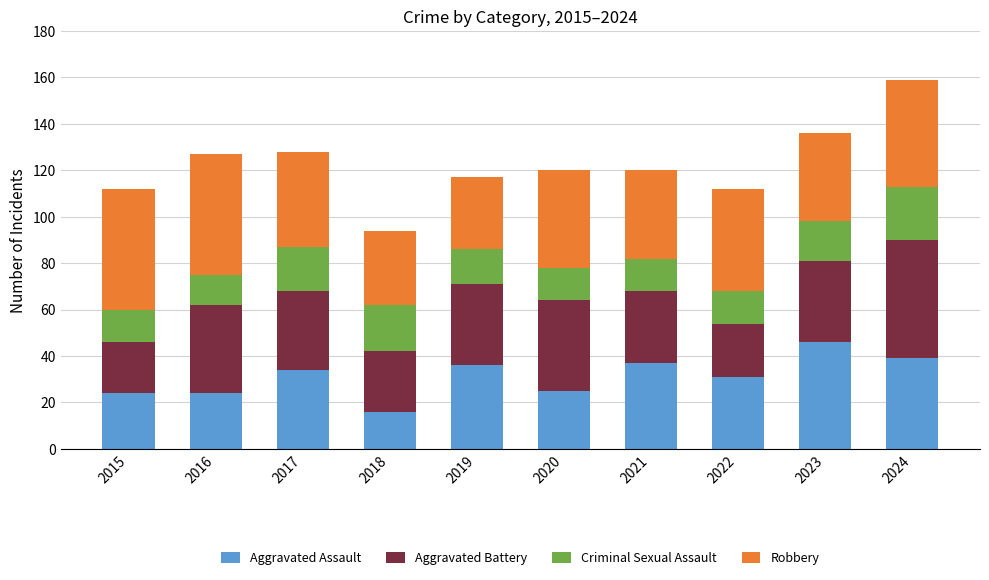

How many distinct data groups are displayed?

4